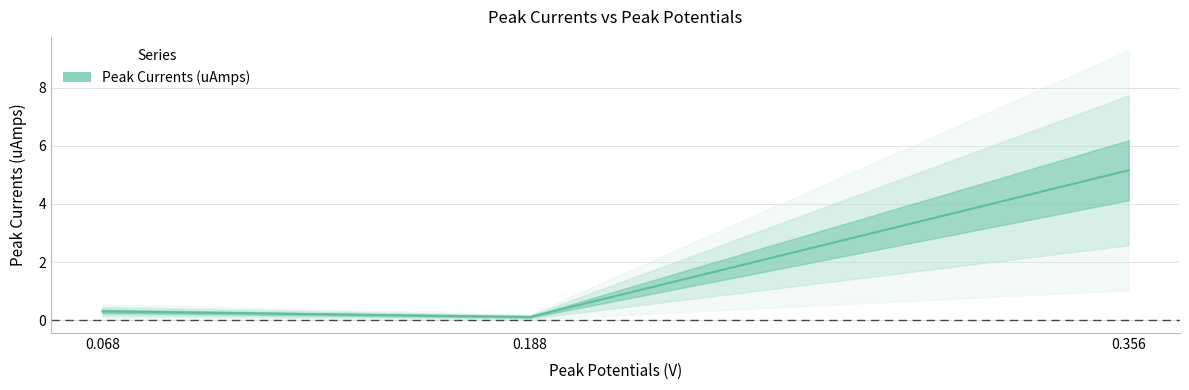

What is the change in value from 0.068 to 0.356?

+4.9